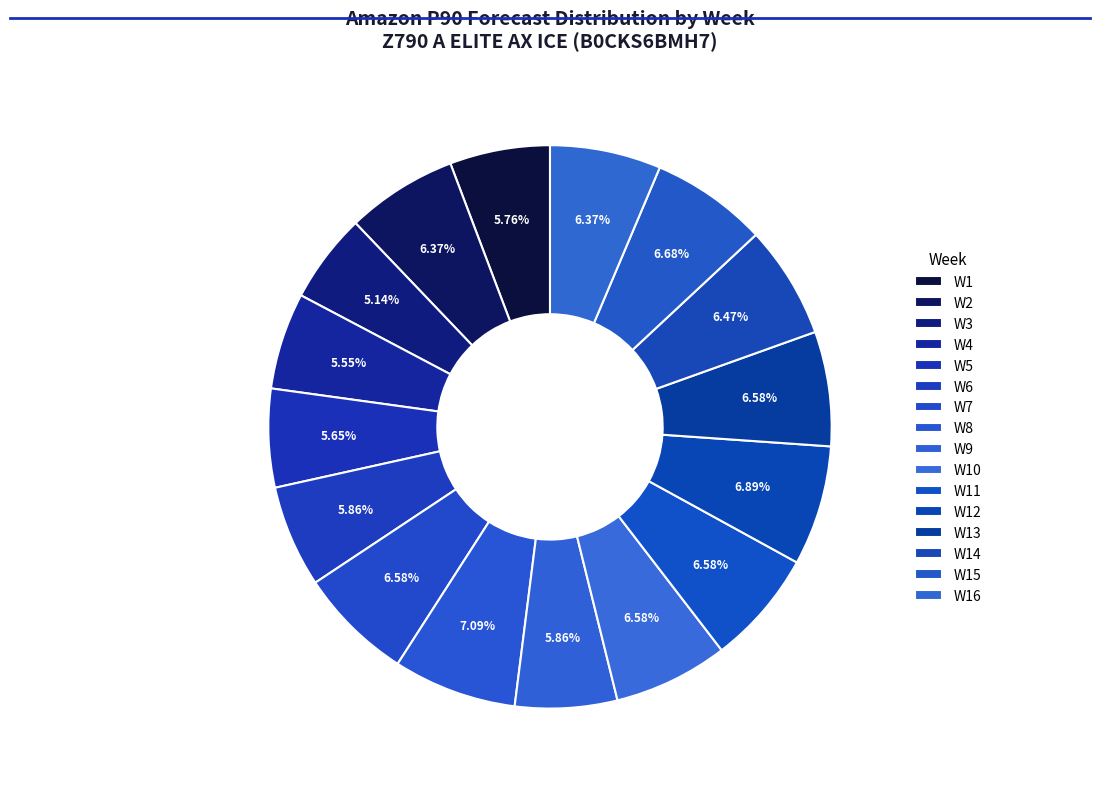

To the nearest percent, what percentage of the pie is W14?

6%